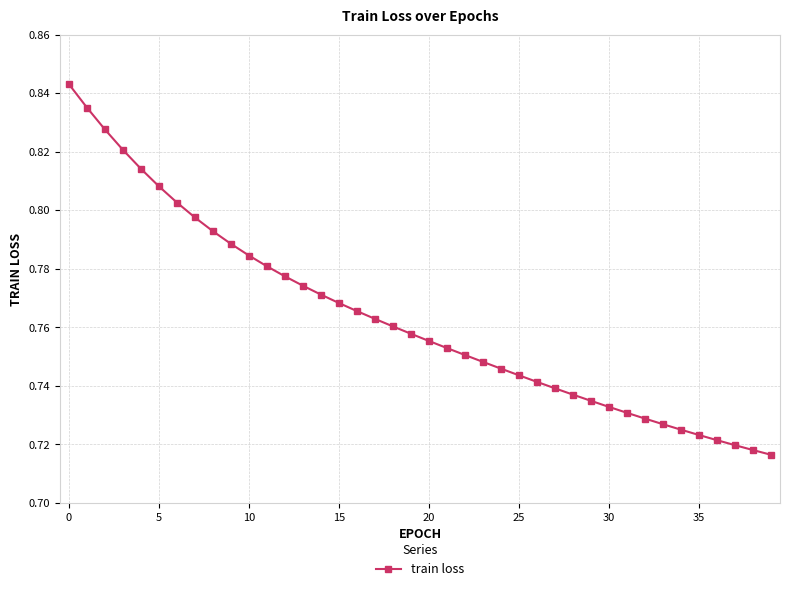

How many values are between 0 and 1?

40